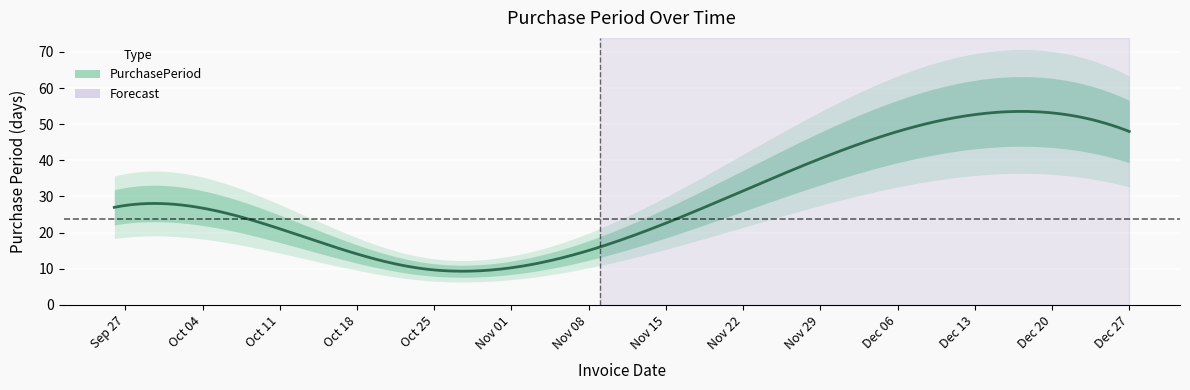

Does the chart display data point markers on the line(s)?

No